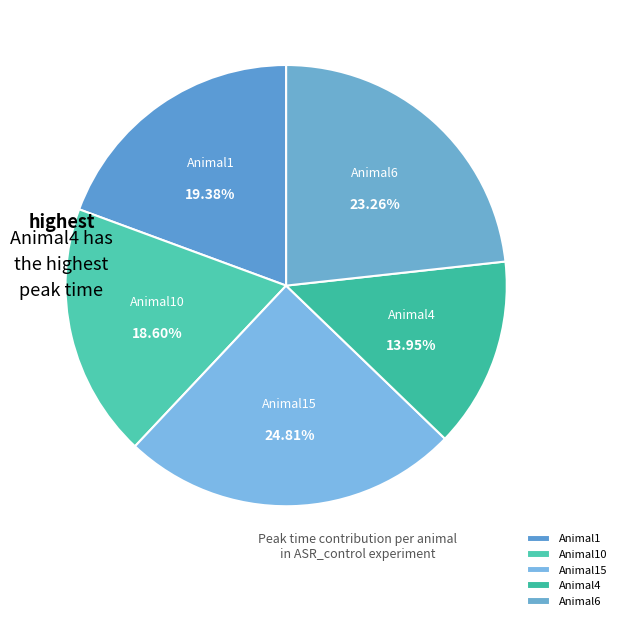

What portion of the pie excludes Animal1?

80.6%